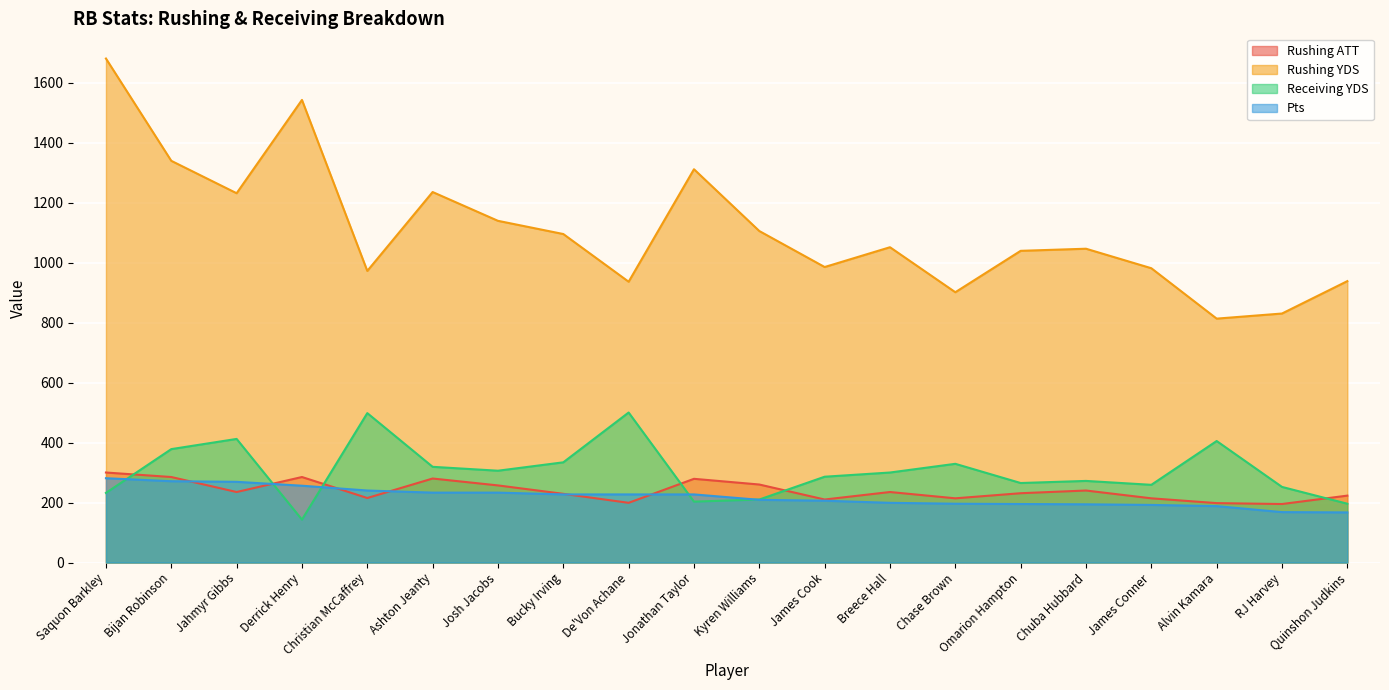

True or false: Rushing YDS has a value of 830 at RJ Harvey.

True